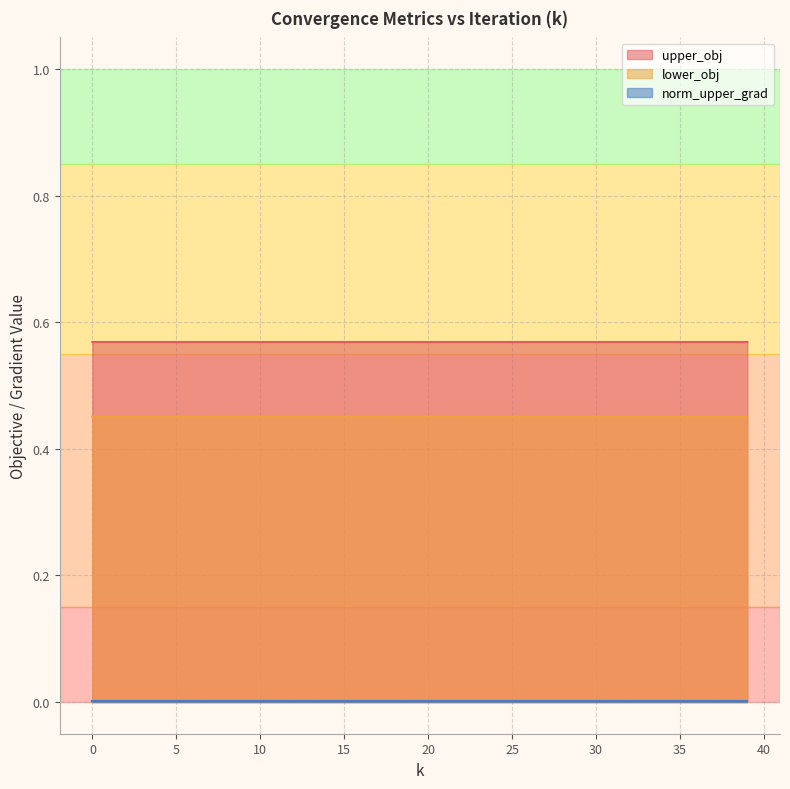

Does the chart display data point markers on the line(s)?

No